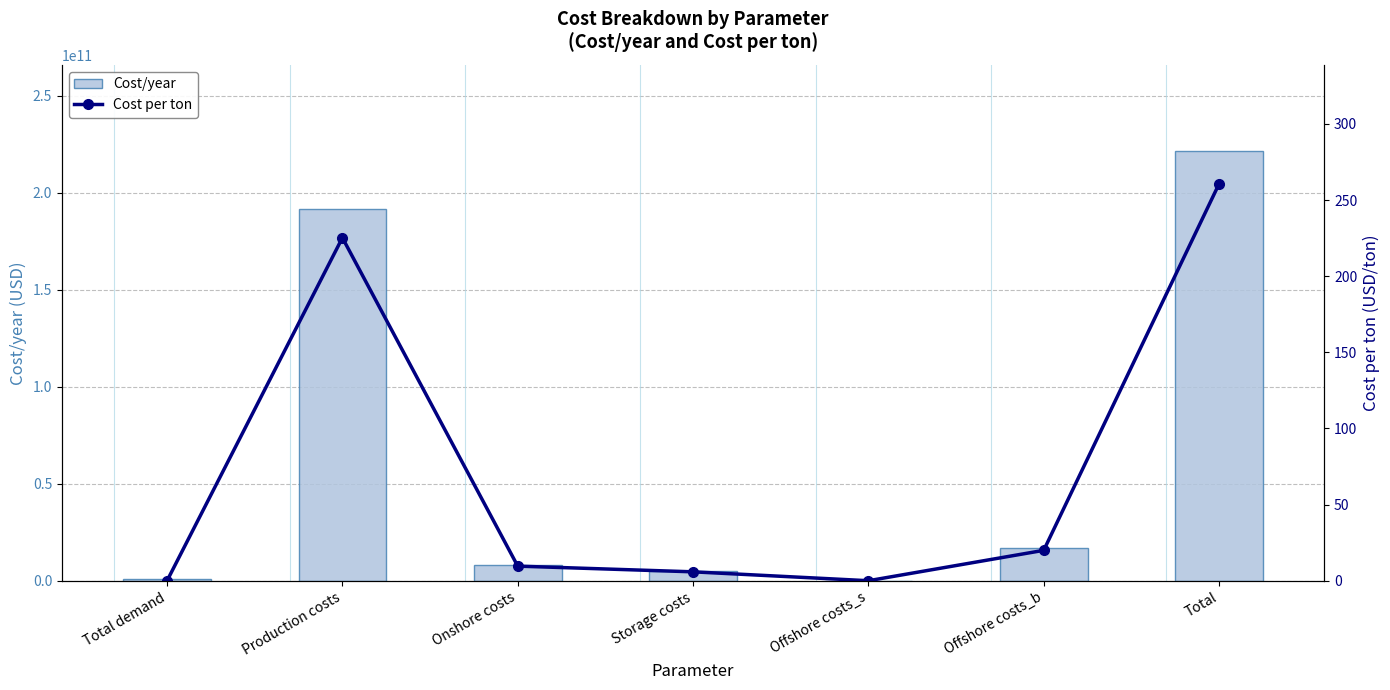

What is the highest value of the Cost per ton series?

260.7